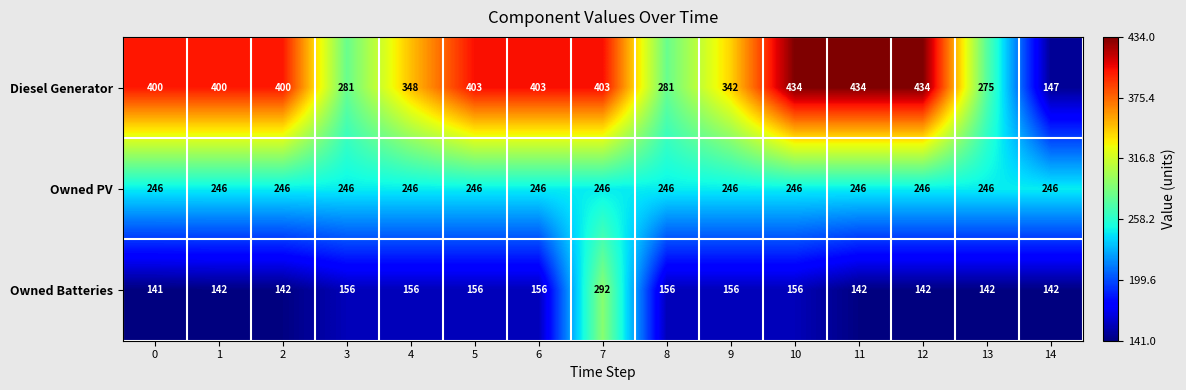

How many data points does each series have?

15